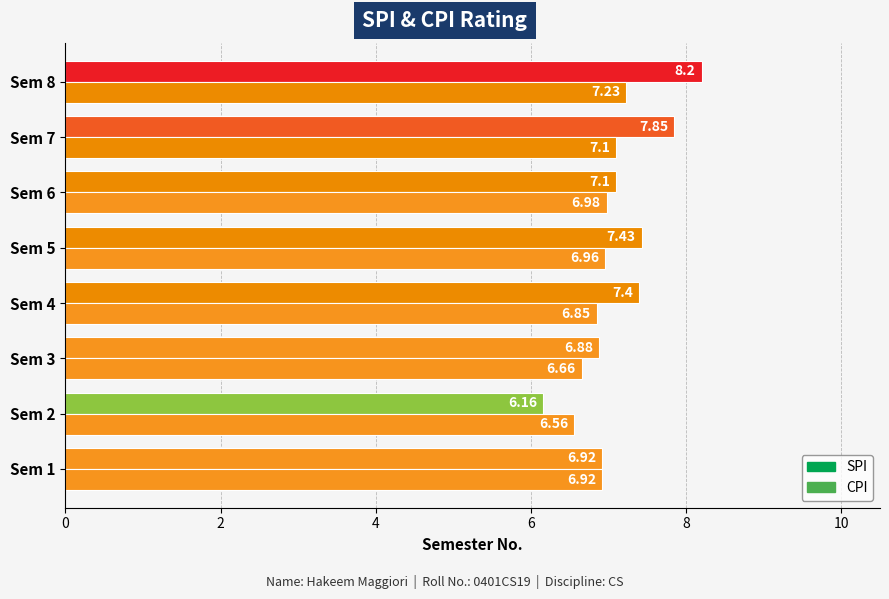

How many series are shown in this chart?

2